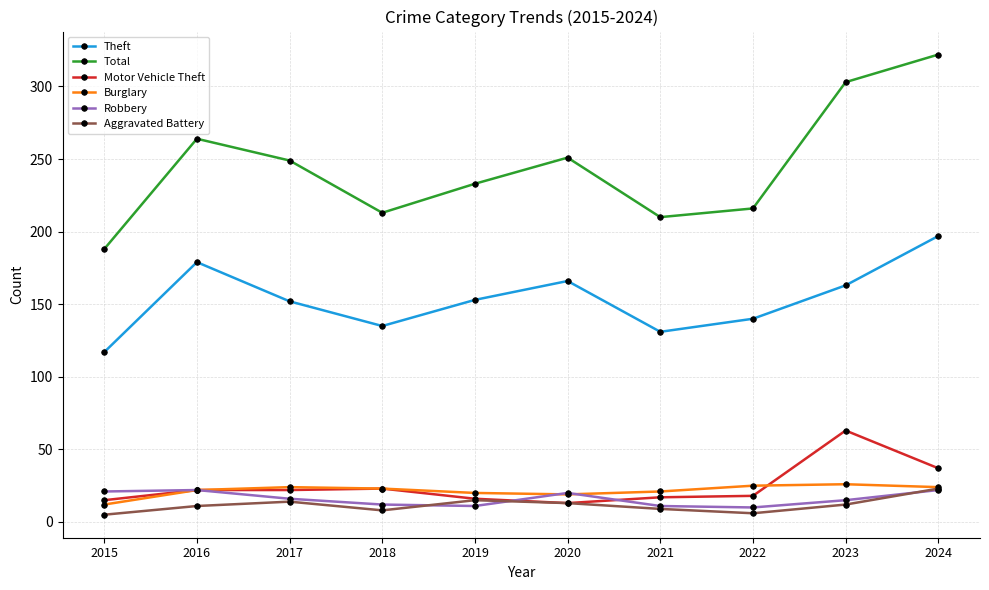

What is the total value across all series at 2016?

520